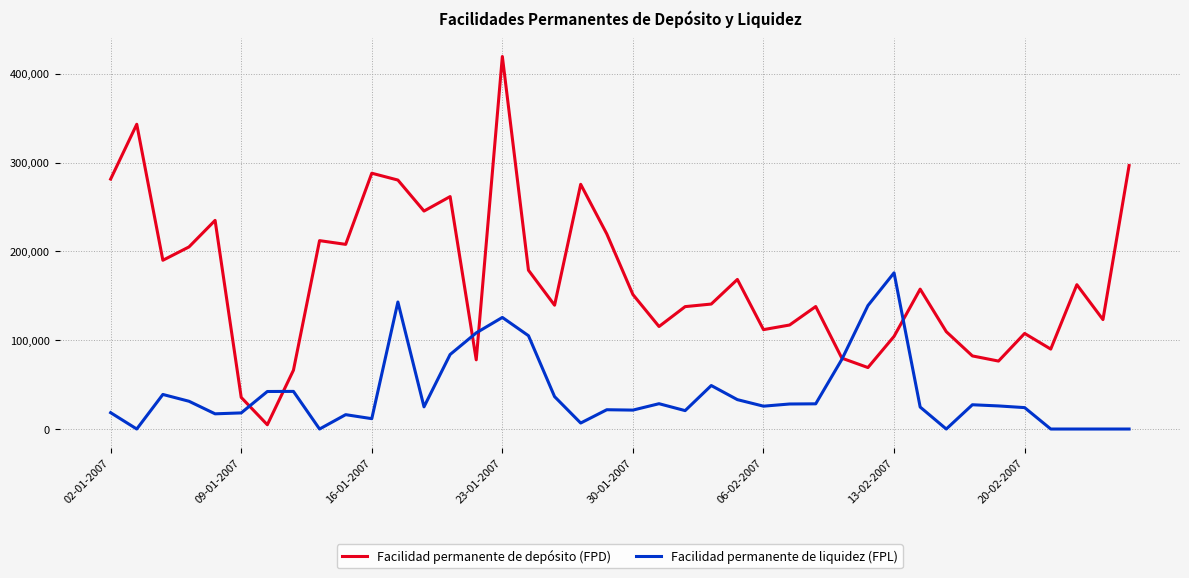

Which series has the largest range (max minus min)?

Facilidad permanente de depósito (FPD)